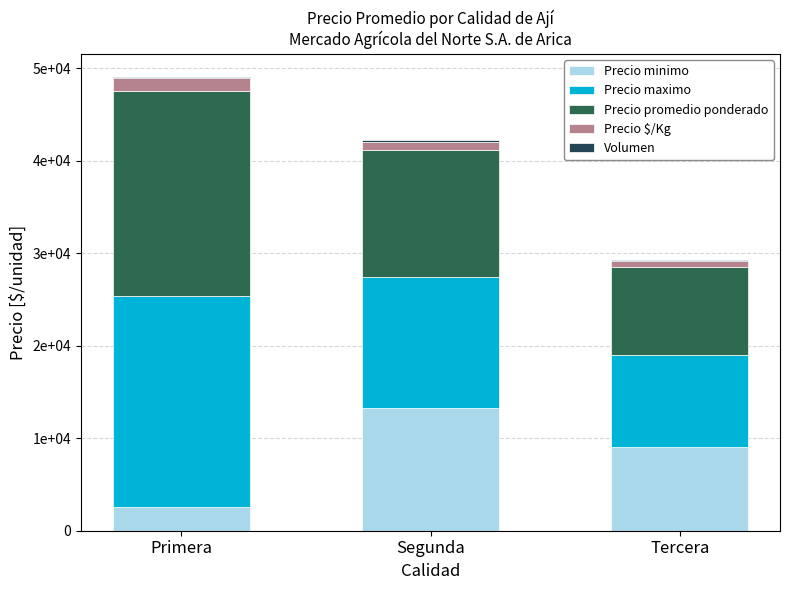

True or false: Volumen has a value of 127.8 at Segunda.

True